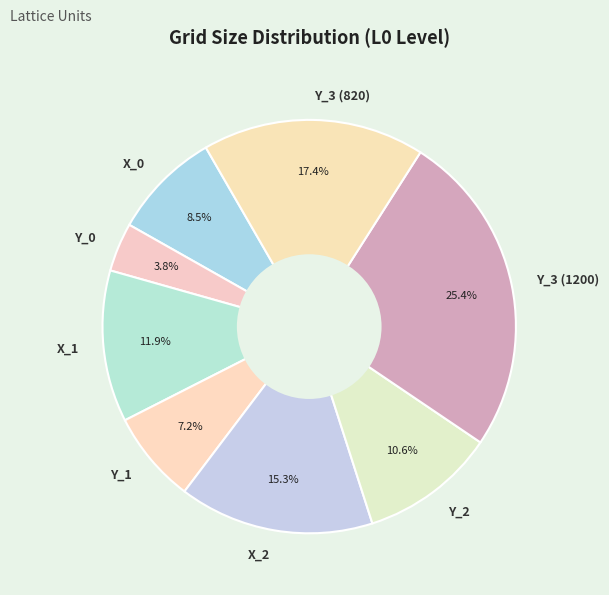

To the nearest percent, what is the difference between the X_0 and X_1 slice percentages?

3%